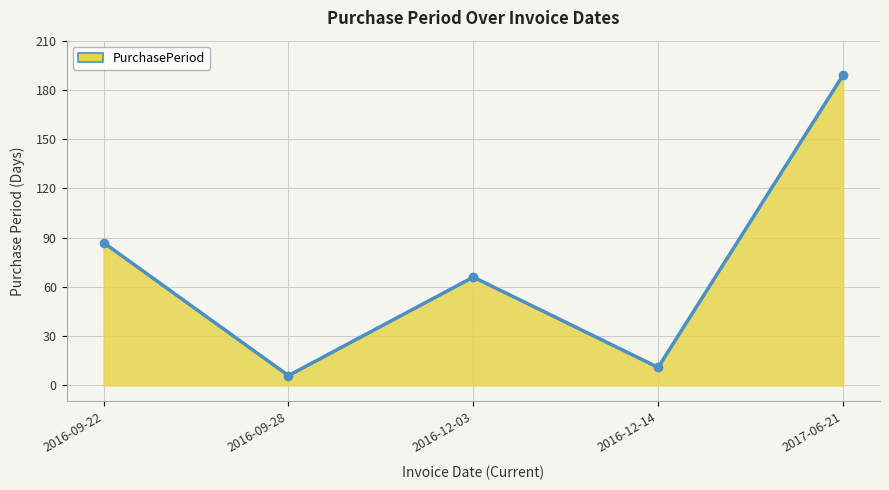

What is the label of the 3rd point from the right?

2016-12-03